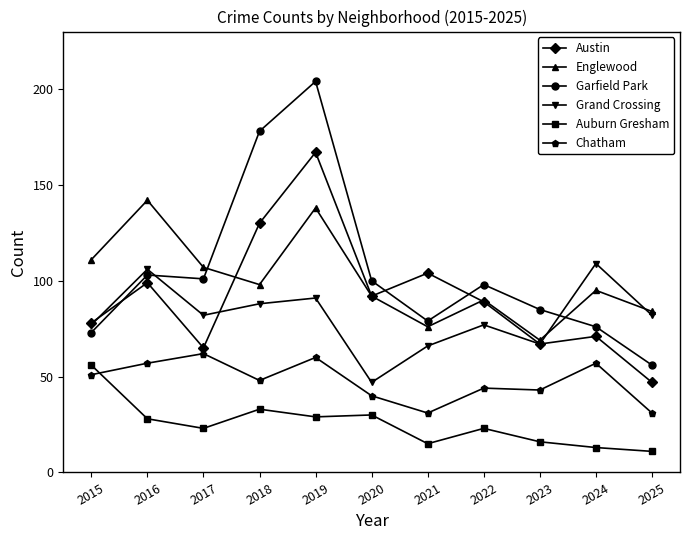

Which category has the lowest value across all series?

2025